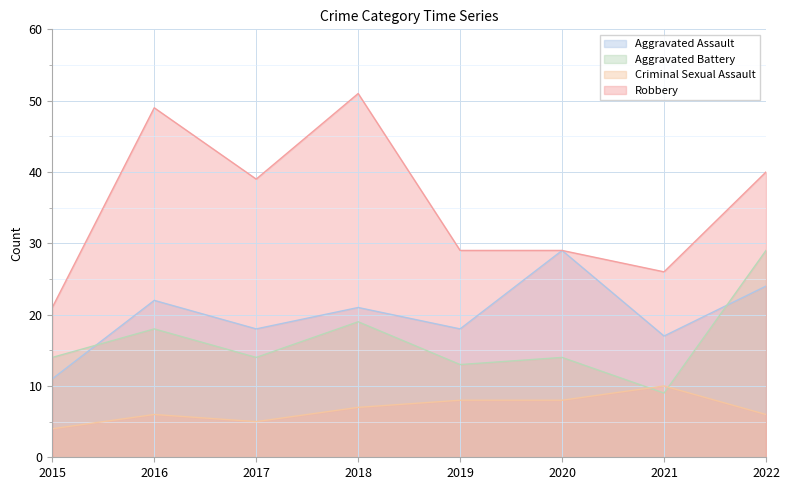

What is the value of the Robbery point at the 7th from the left?

26